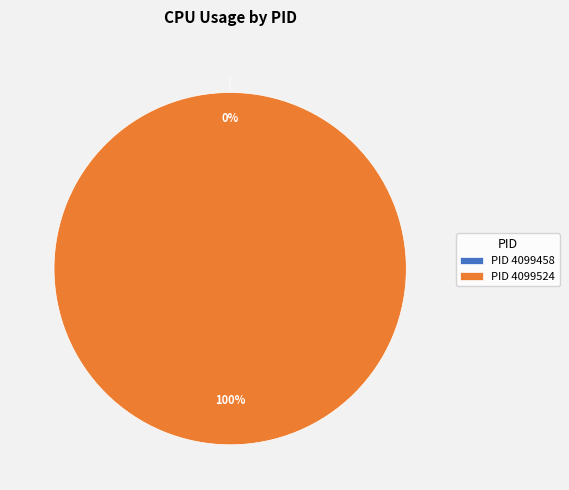

Count the number of slices in the pie.

2